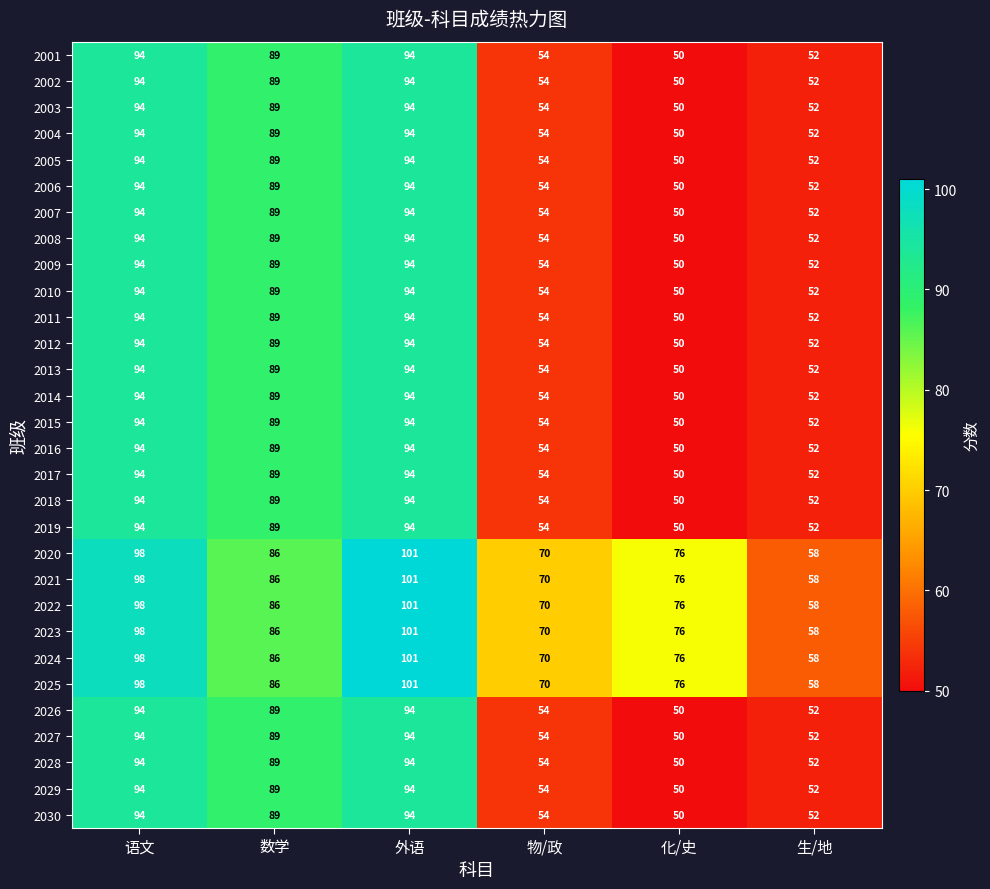

The 2005 series shows 94 at 语文. True or false?

True